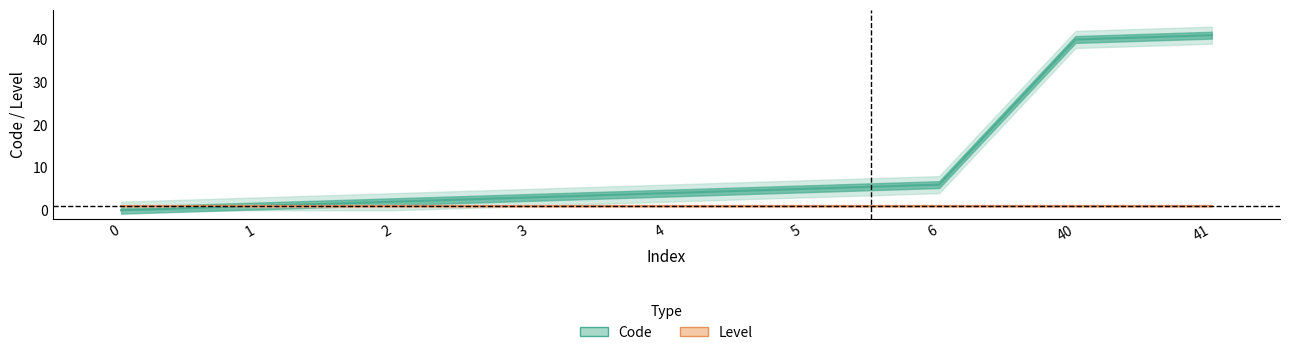

Which has a higher value, 3 or 0?

3